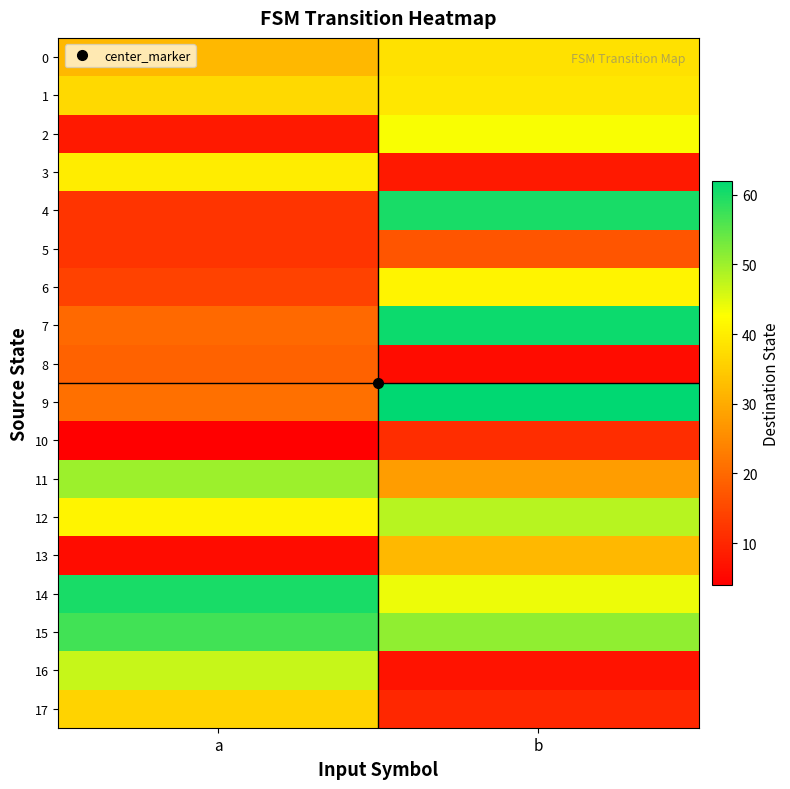

Between b and a, which is larger?

b